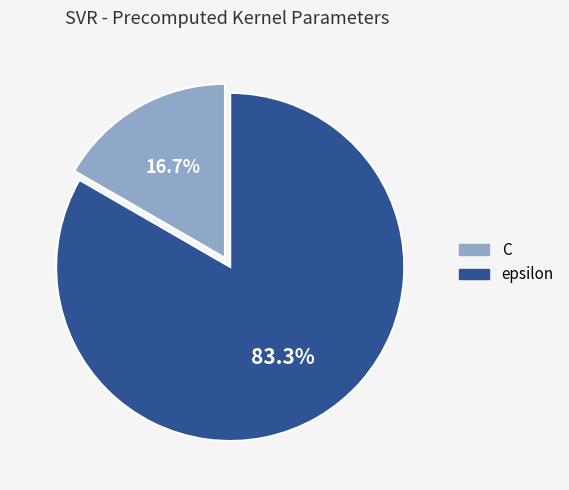

What percentage is the C slice, to the nearest percent?

17%